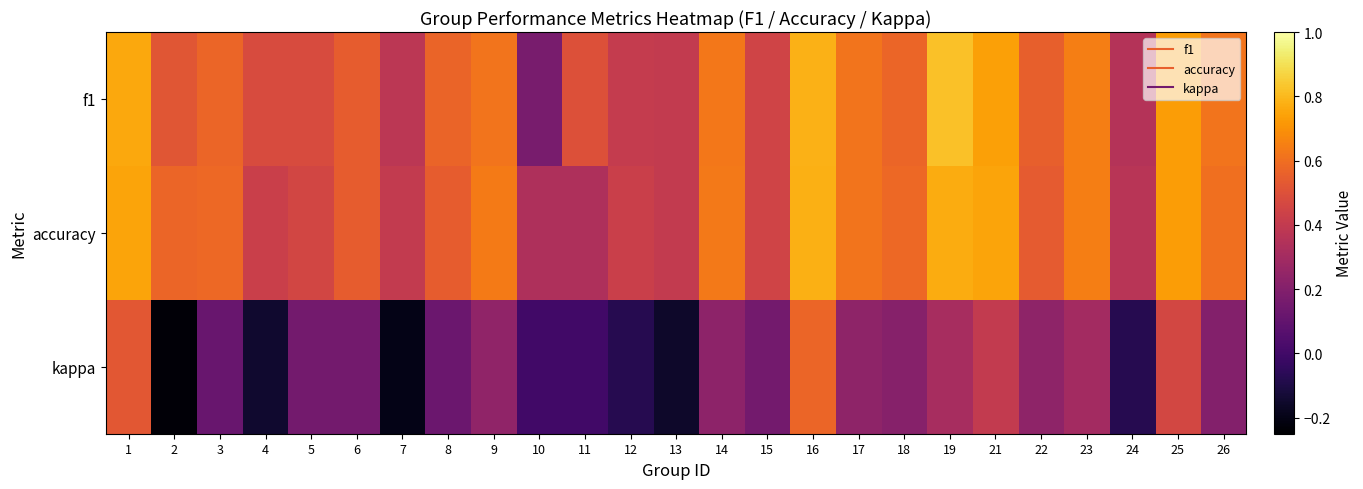

How many categories are shown in the chart?

25